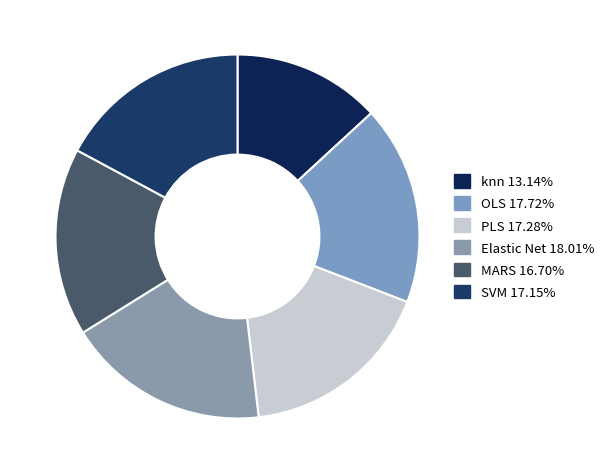

Is it true that Elastic Net is 18% of the pie?

True